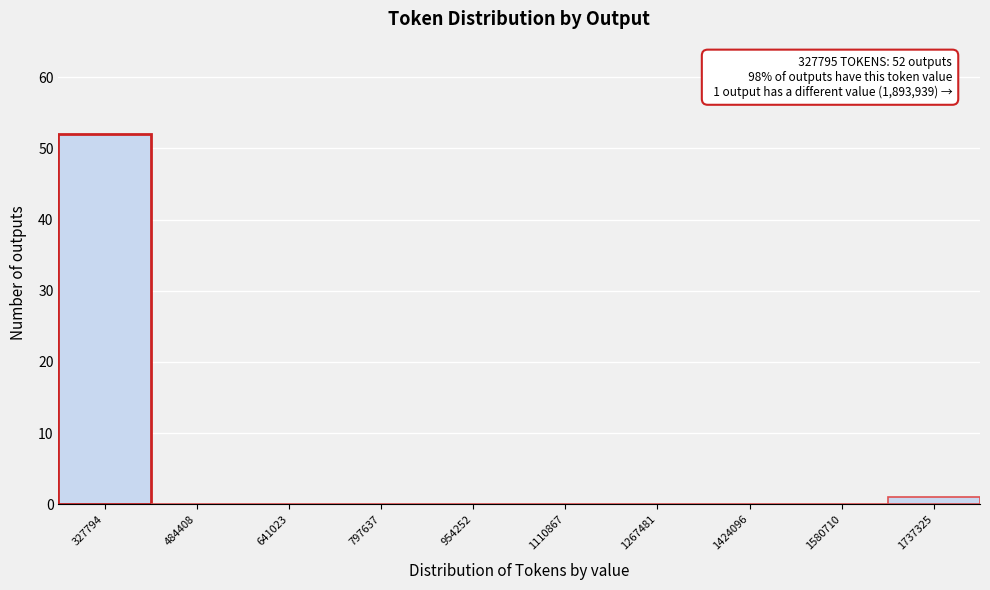

Reading left to right, extract all data points from this chart.

327794=52	484408=0	641023=0	797637=0	954252=0	1110867=0	1267481=0	1424096=0	1580710=0	1737325=1